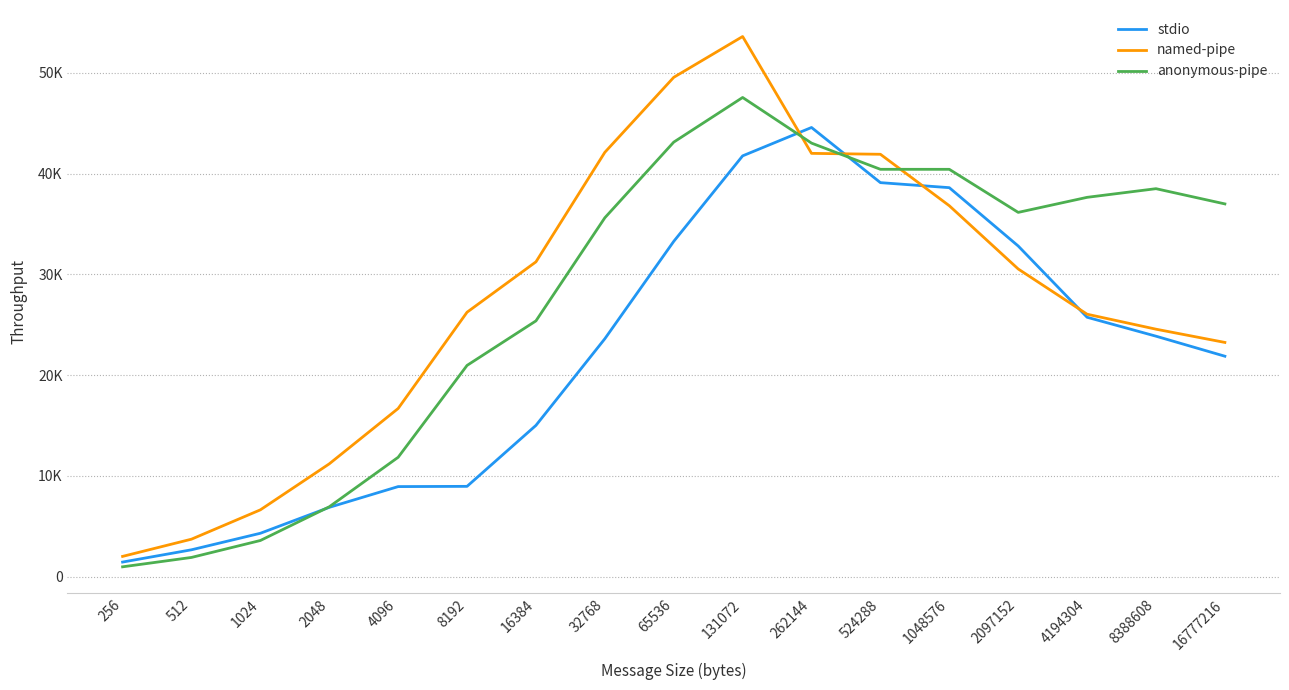

What are all the series names shown in the legend?

stdio, named-pipe, anonymous-pipe